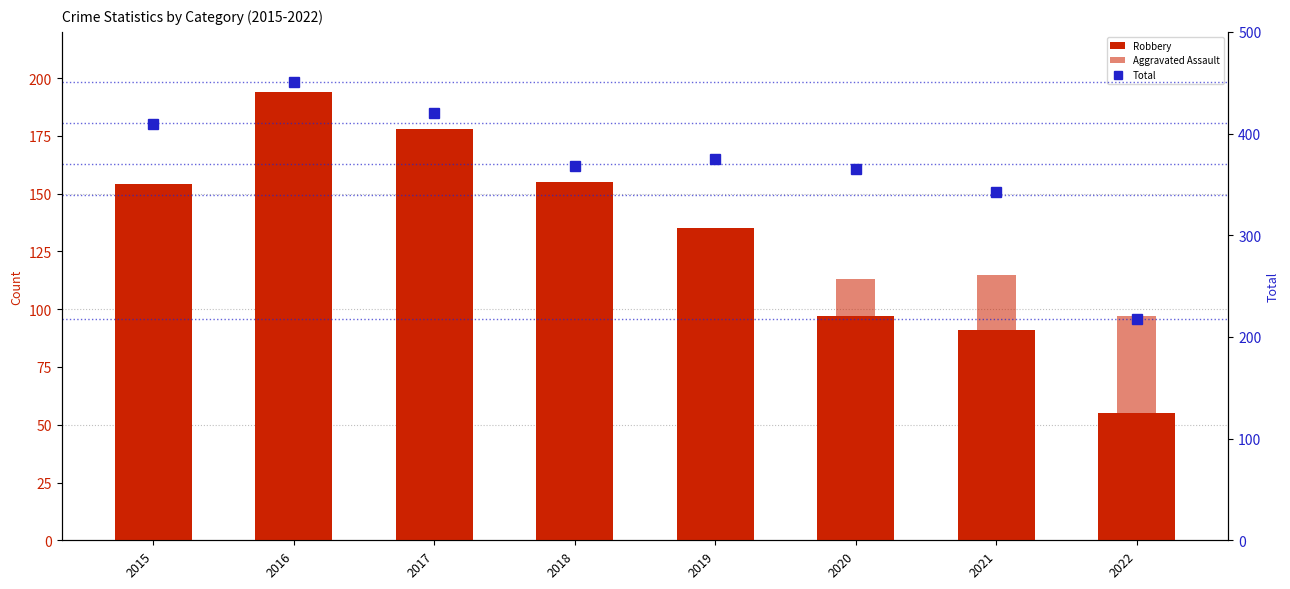

Does the chart contain stacked bars?

No